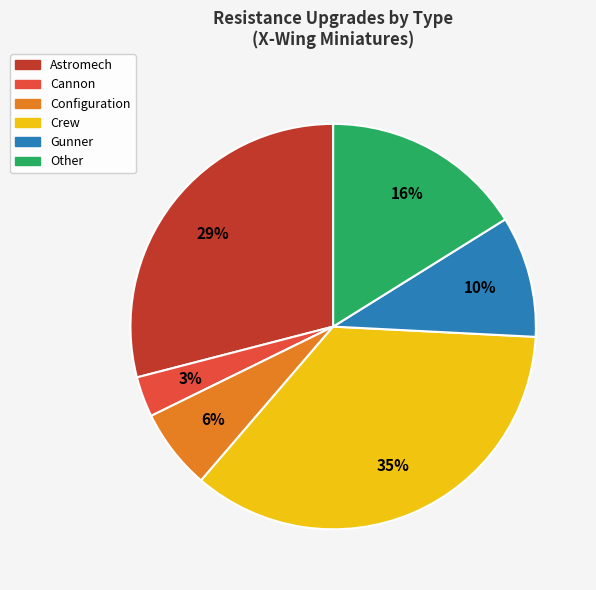

To the nearest percent, what is the difference between the largest and smallest slice percentages?

32%